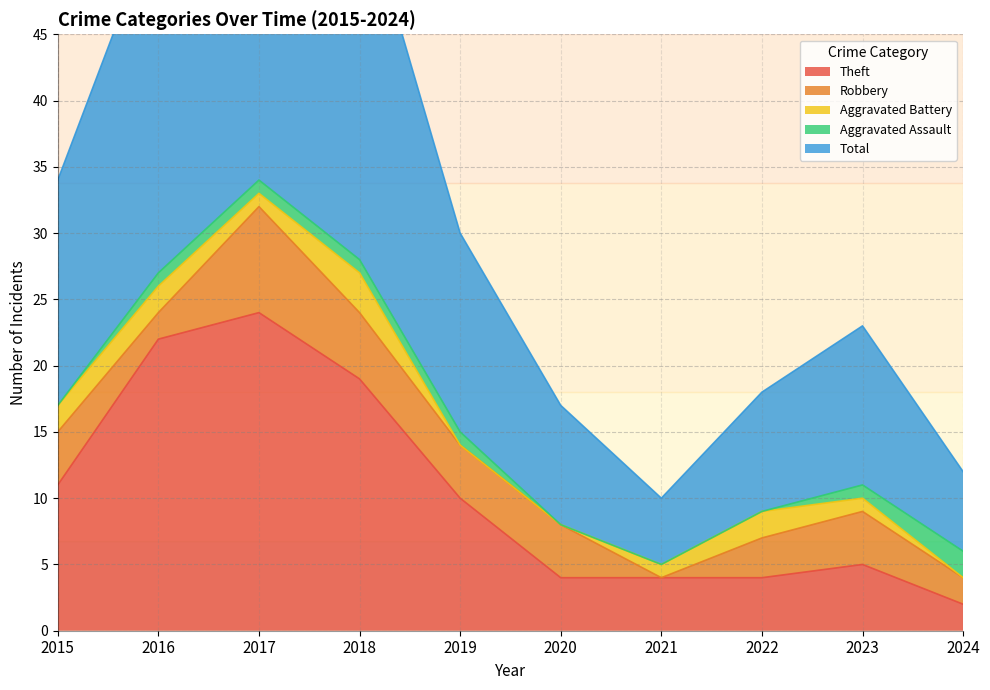

How many positive values does the Aggravated Battery series have?

7